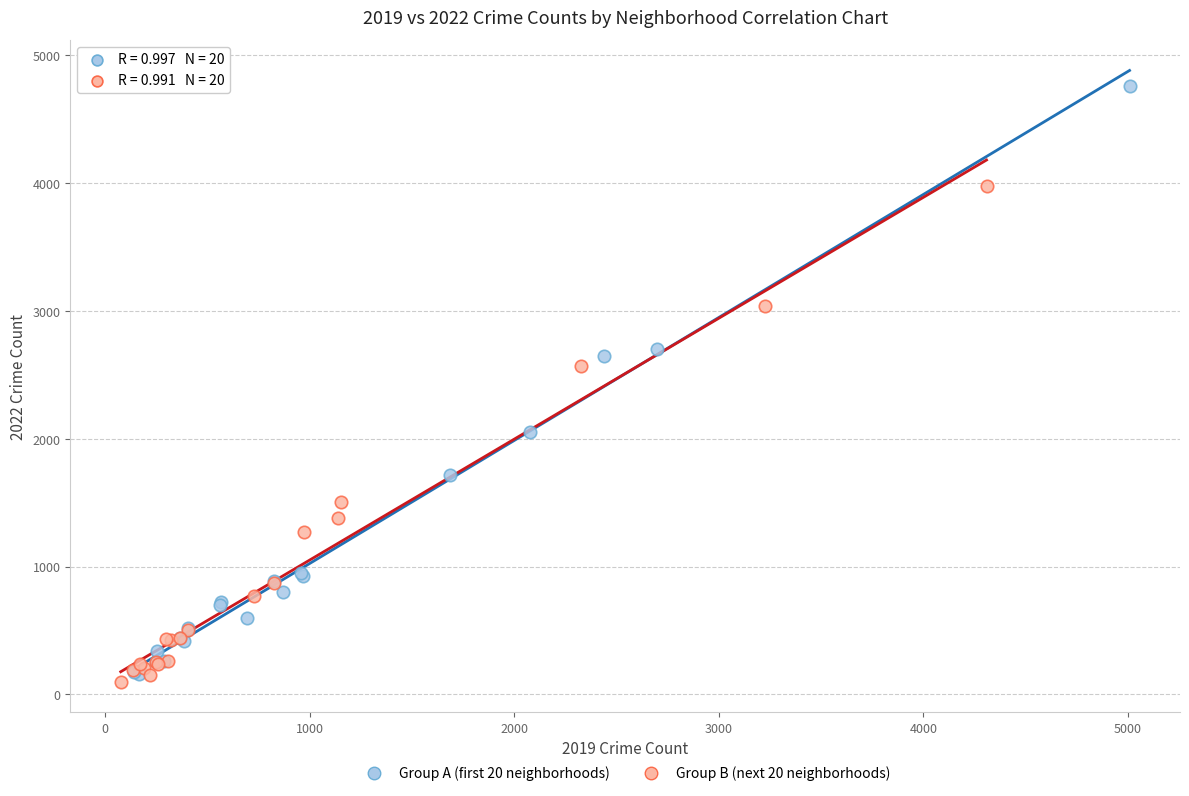

Which series contains the lowest Y value?

Group B (next 20 neighborhoods)